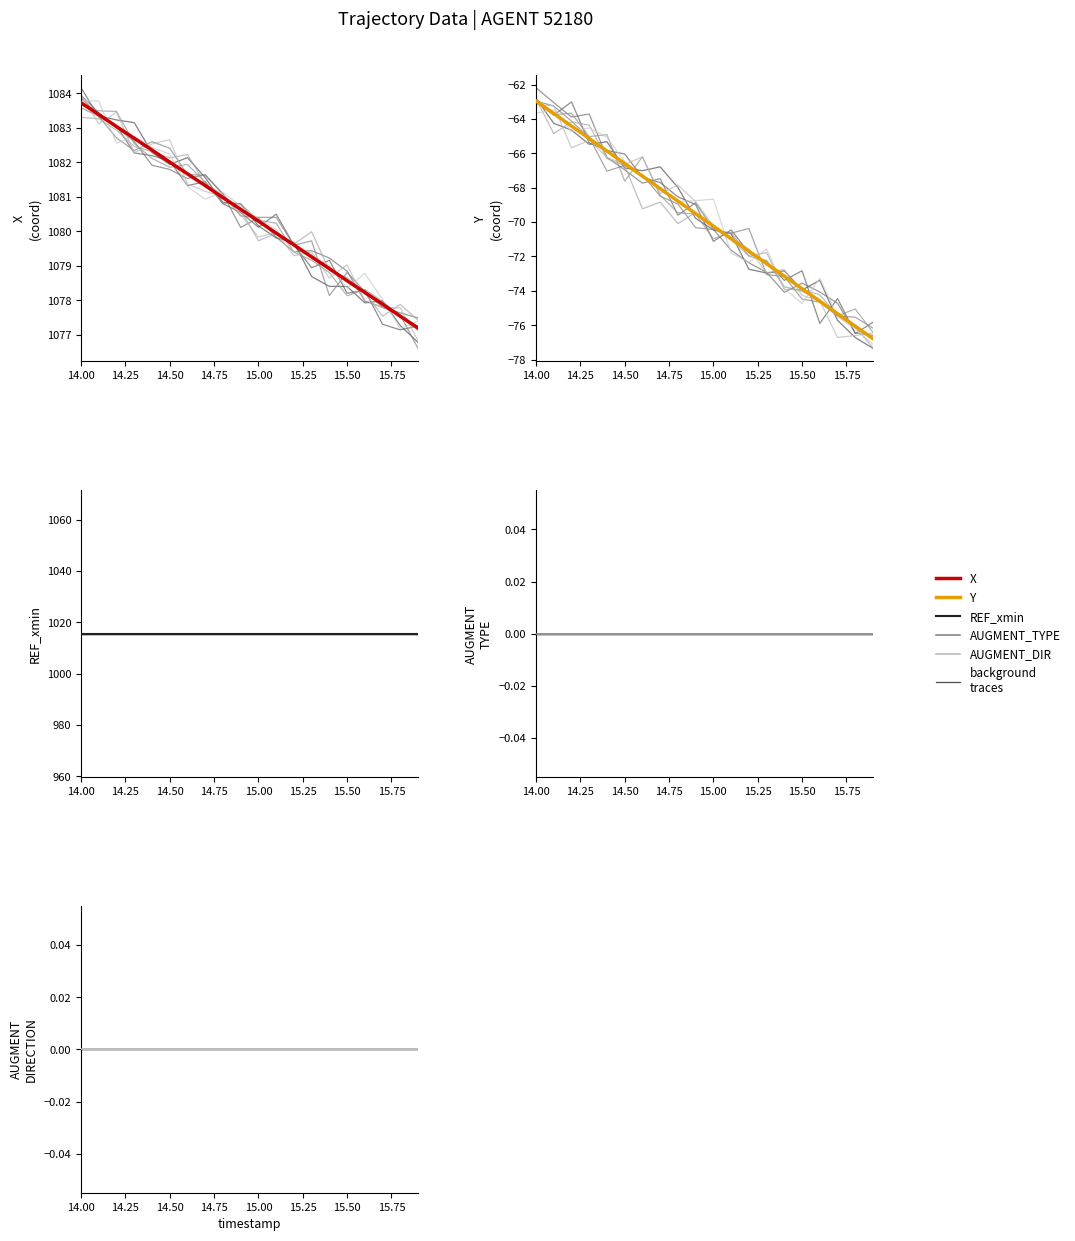

The value of Y at 13 is -116.5. True or false?

False